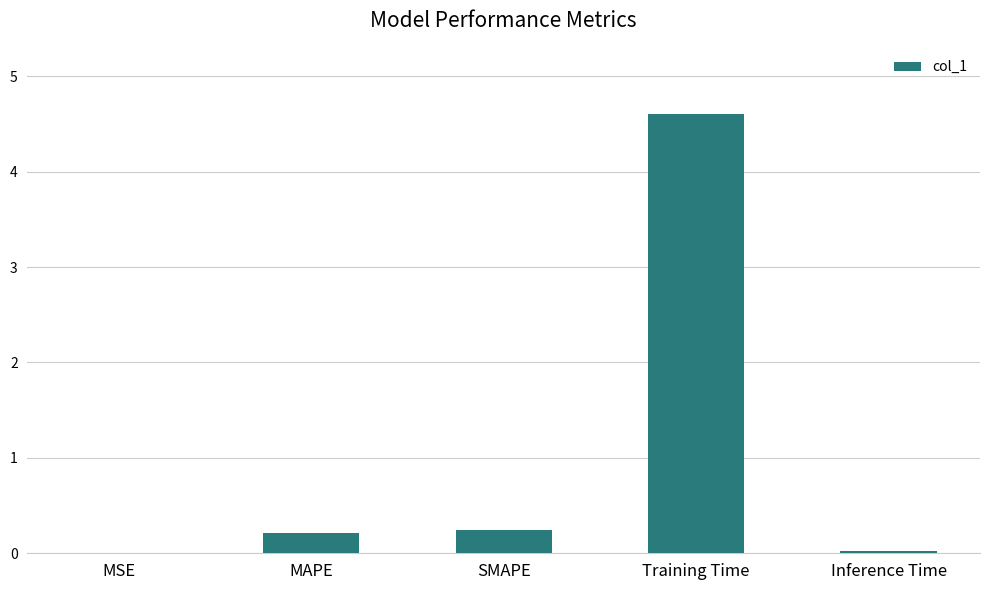

True or false: the data shows 0.0 at Inference Time.

True